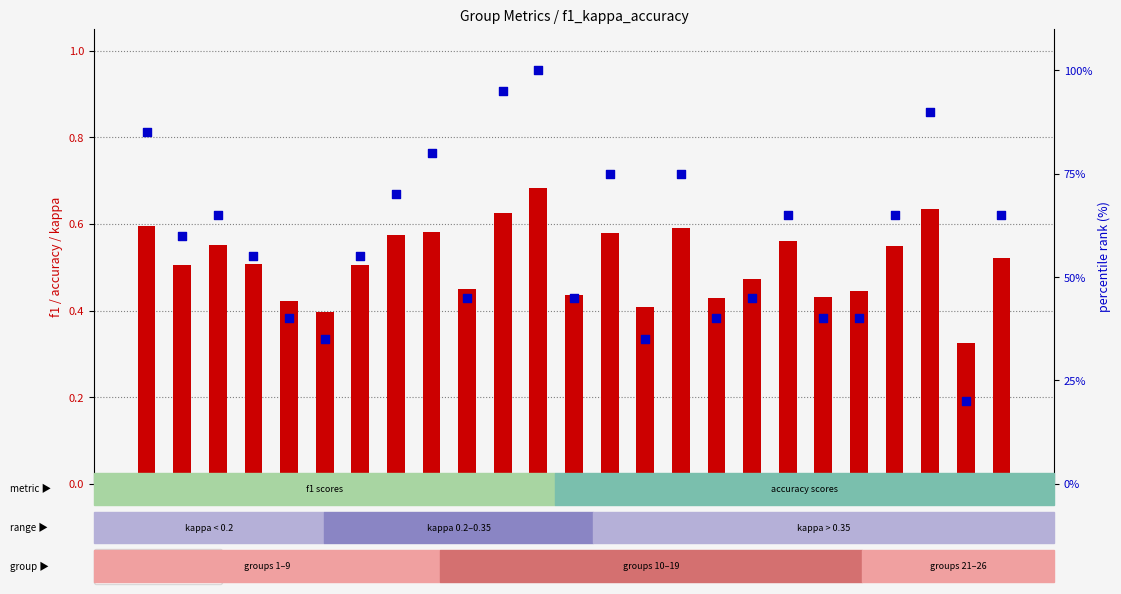

At which category is the sum across all series the highest?

12